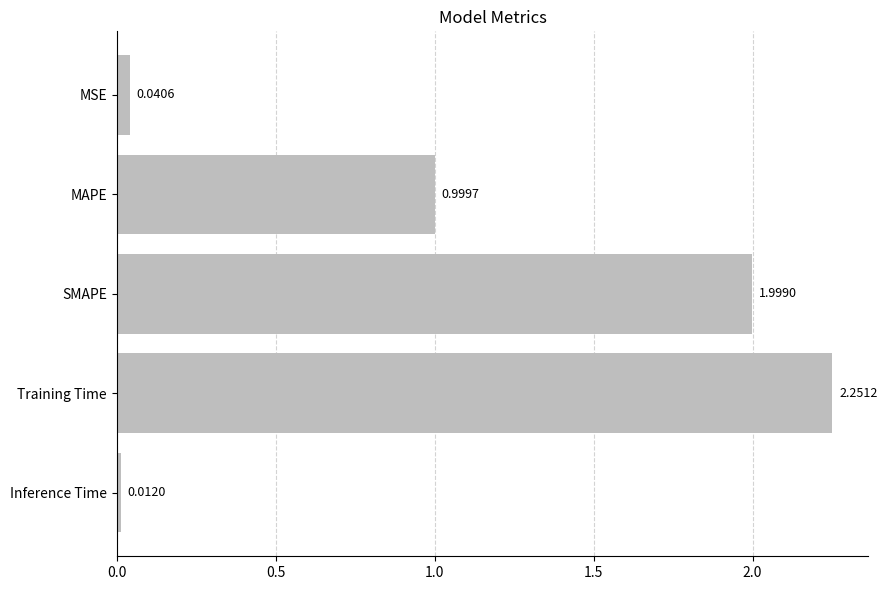

Rank the categories by value from highest to lowest.

Training Time, SMAPE, MAPE, MSE, Inference Time